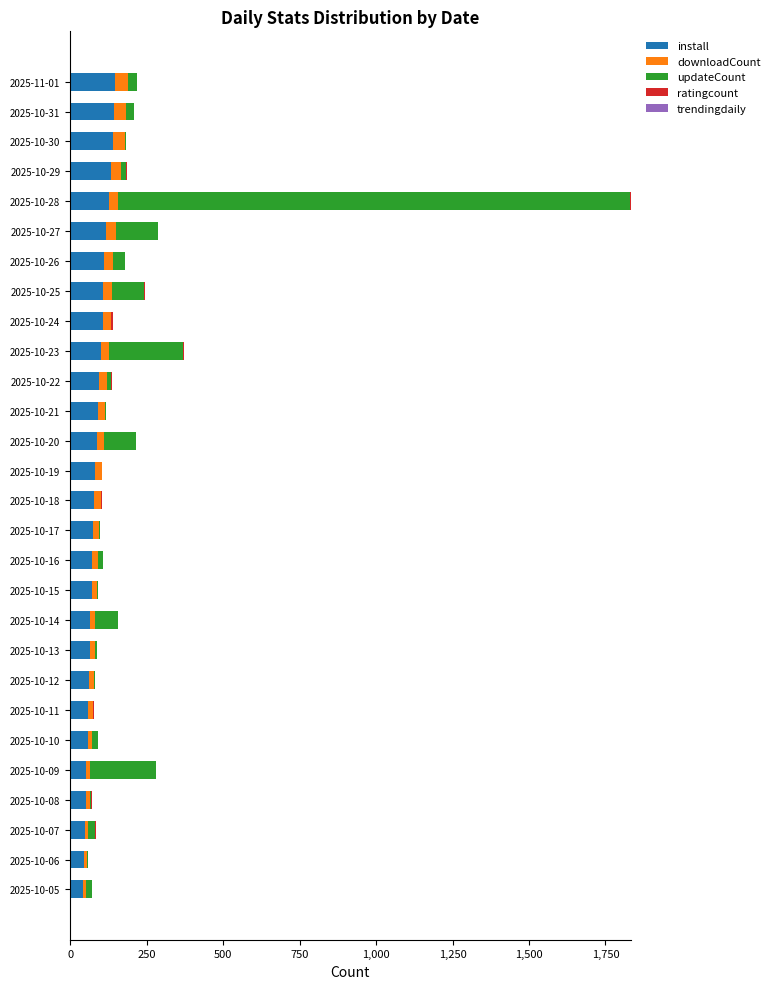

How many data points does each series have?

28